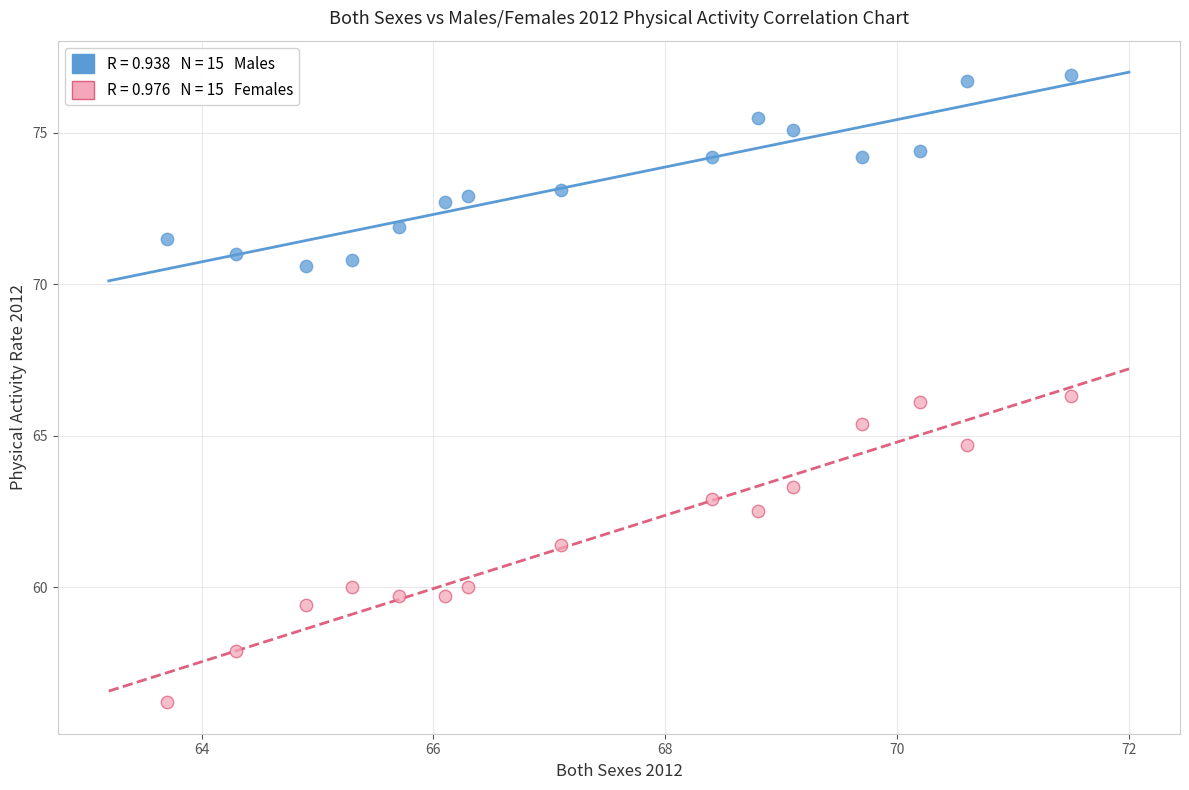

Across all data points, what is the range of Y values (max minus min)?

20.7